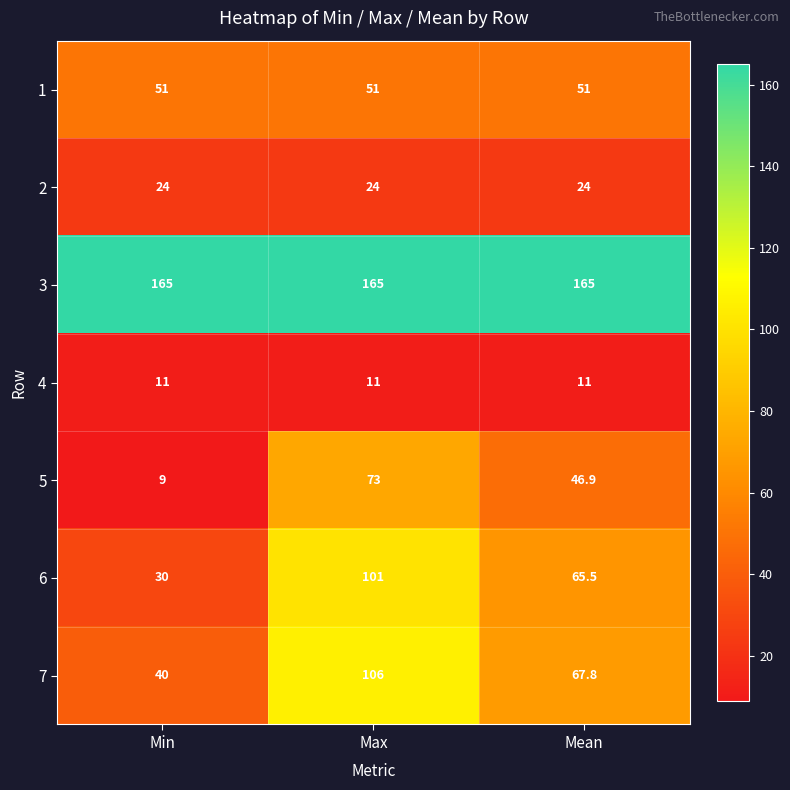

What is the approximate value of 5 at Max?

73.0